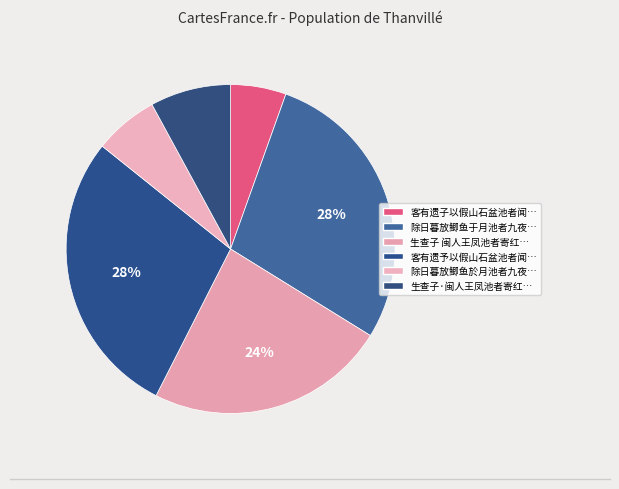

How many slices are in this pie chart?

6